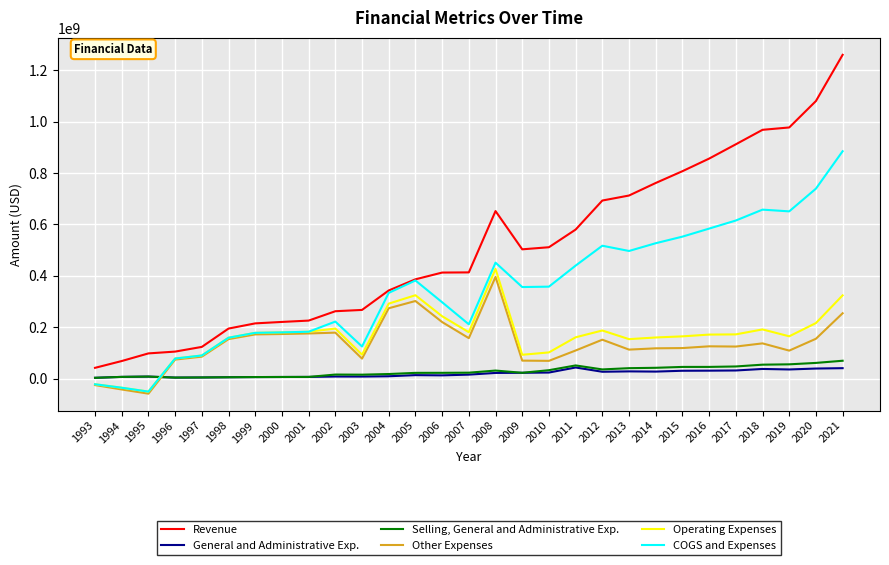

What is the maximum value for Operating Expenses?

427262000